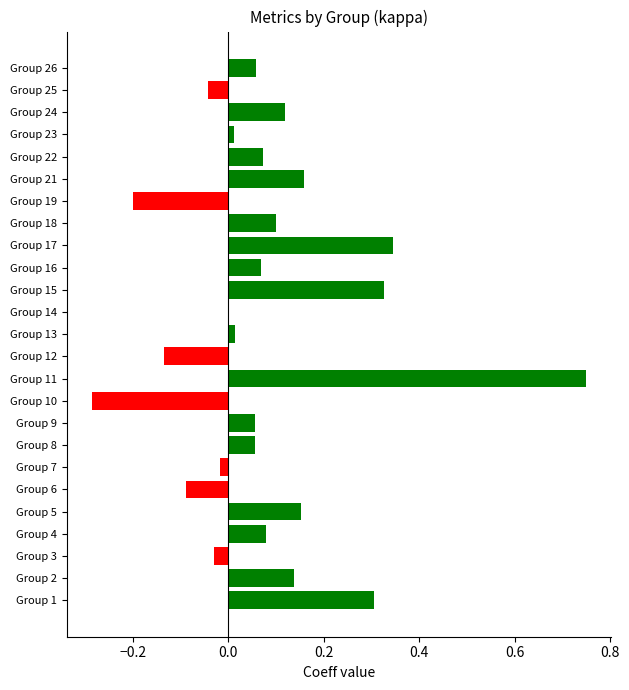

What is the sum of the values at Group 17 and Group 21?

0.5